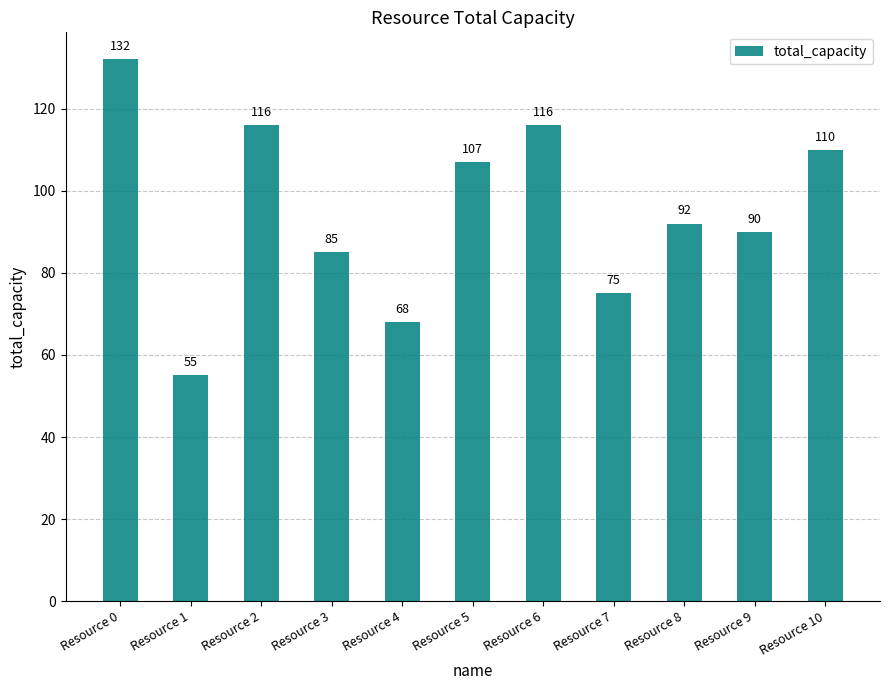

At which label does the data first exceed 92?

Resource 0